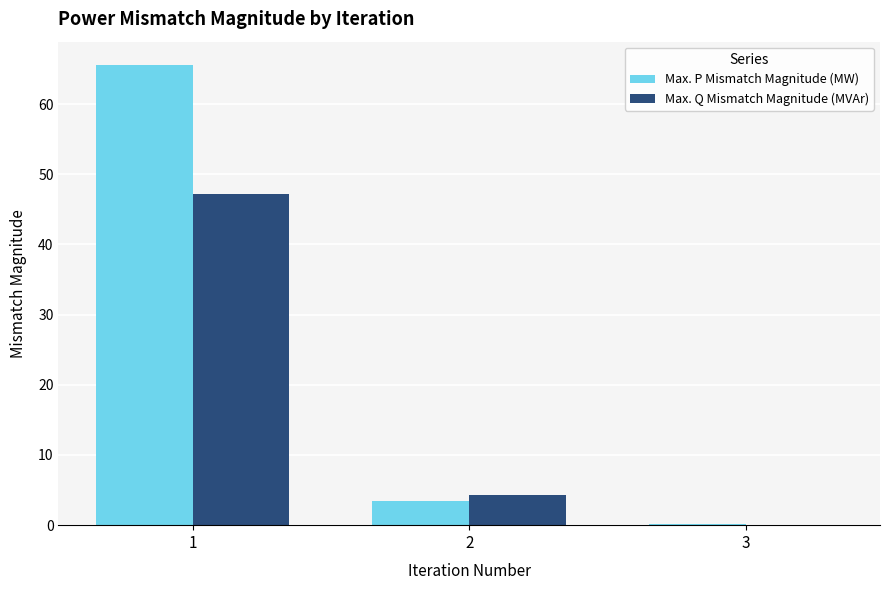

What is the maximum value for Max. Q Mismatch Magnitude (MVAr)?

47.1